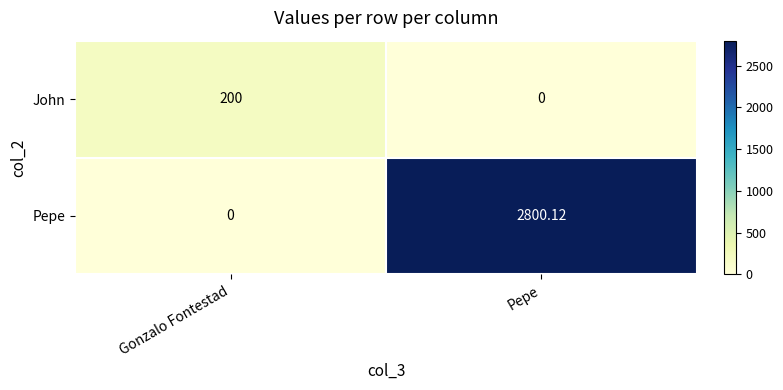

Which series has the largest total across all categories?

Pepe